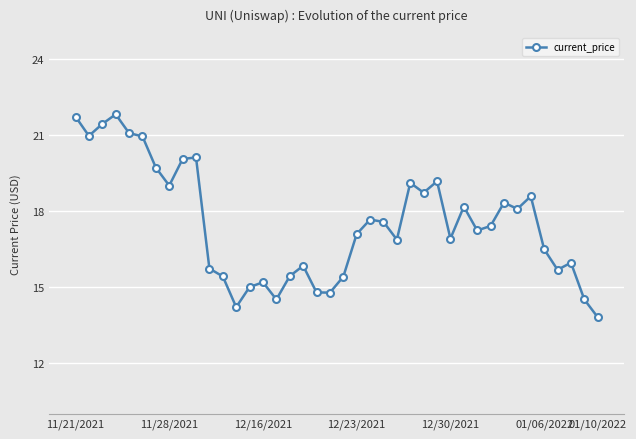

What is the difference between the second highest and minimum values?

7.9